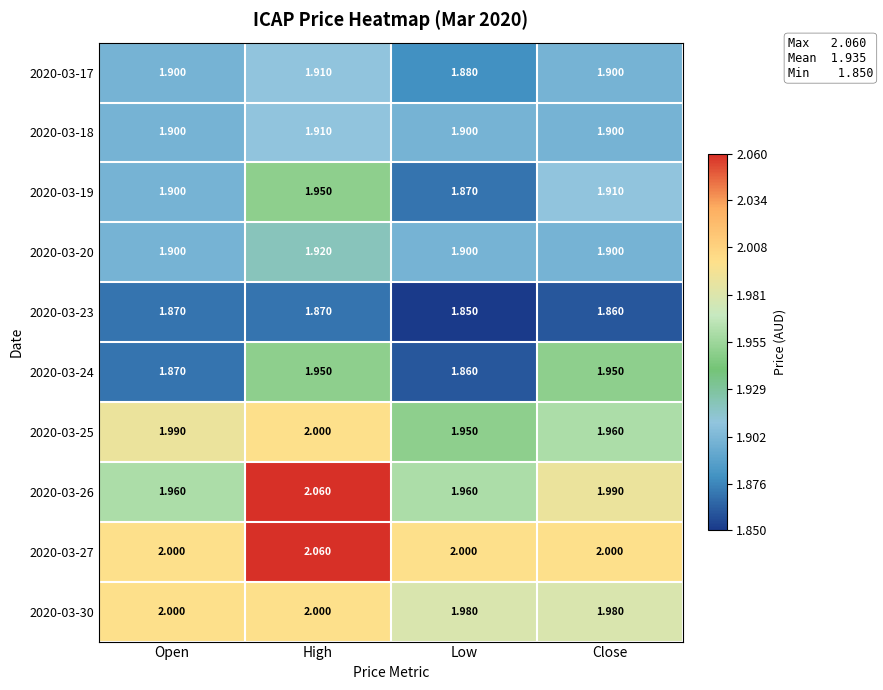

Where is 2020-03-26 nearest to the value 2?

Close